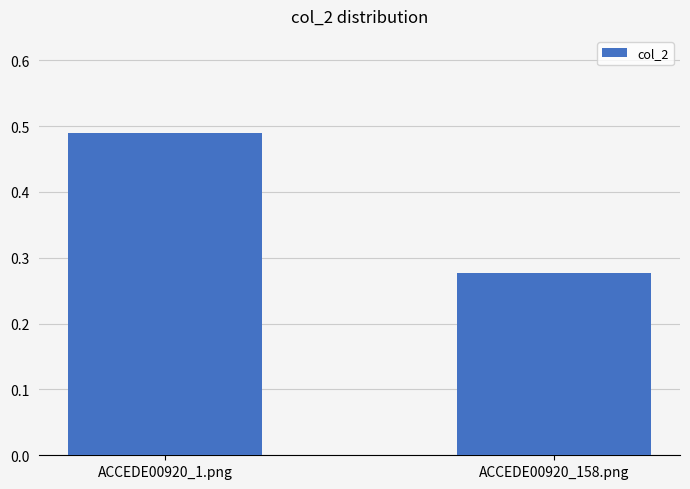

What is the label of the 2nd bar from the right?

ACCEDE00920_1.png